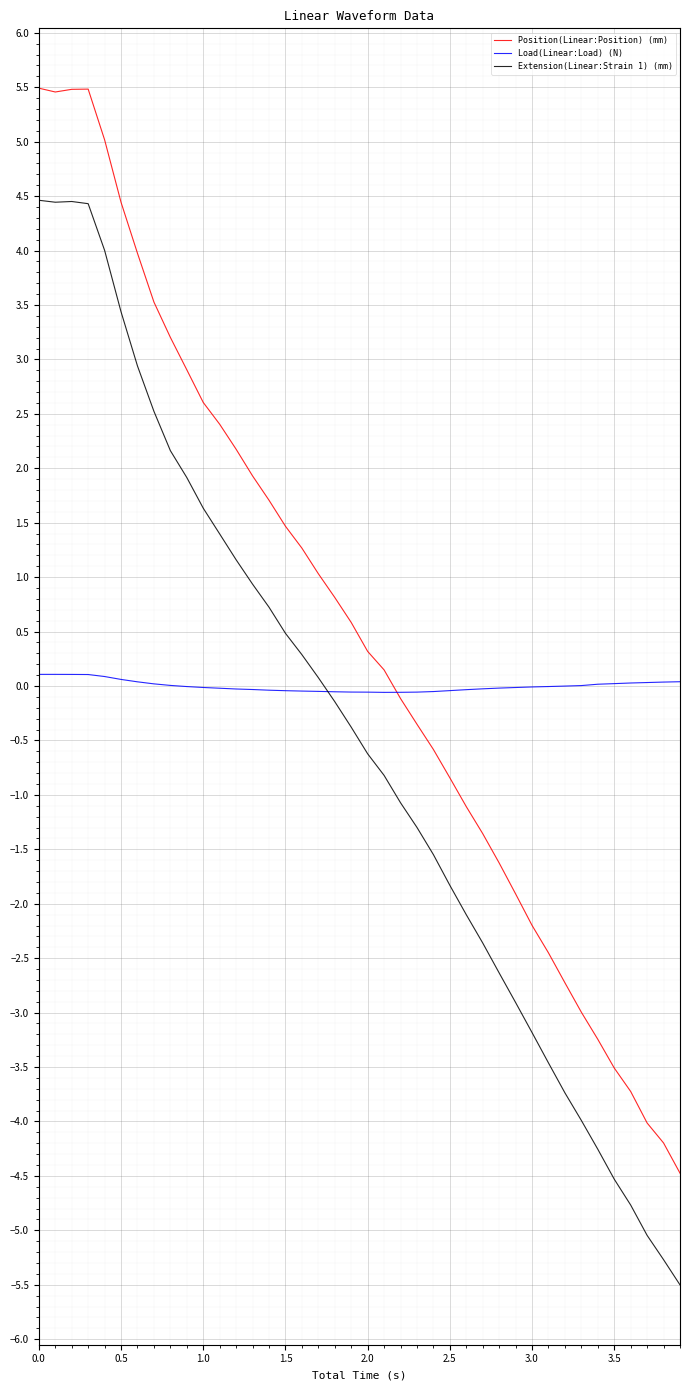

In Position(Linear:Position) (mm), how many points are lower than both neighbors (excluding endpoints)?

1